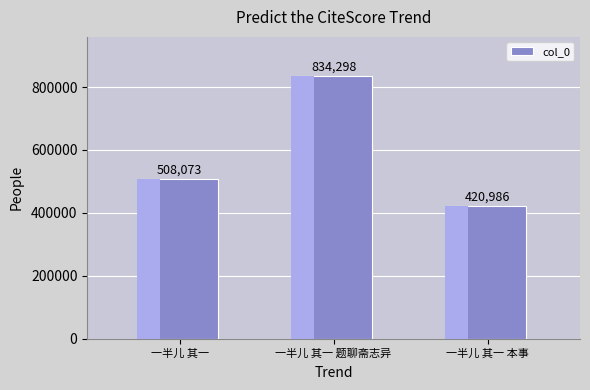

The value at 一半儿 其一 本事 is 420986. True or false?

True